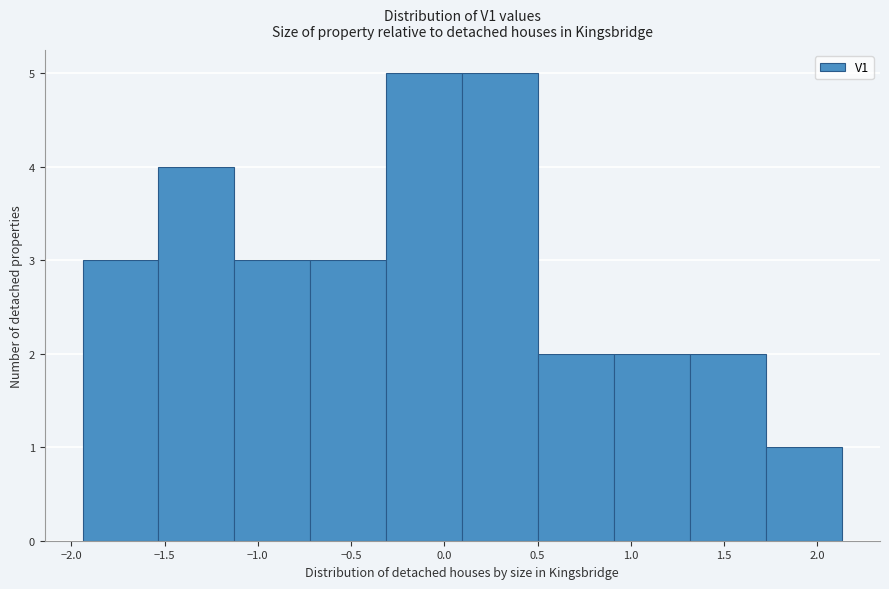

Reading left to right, transcribe this chart: for each bar, give the range it covers on the x-axis and its height. Neither the bar edges nor the heights are printed on the chart, so give them approximately, as read against the axes.

-1.95 to -1.55: 3
-1.55 to -1.15: 4
-1.15 to -0.70: 3
-0.70 to -0.30: 3
-0.30 to 0.10: 5
0.10 to 0.50: 5
0.50 to 0.90: 2
0.90 to 1.30: 2
1.30 to 1.75: 2
1.75 to 2.15: 1